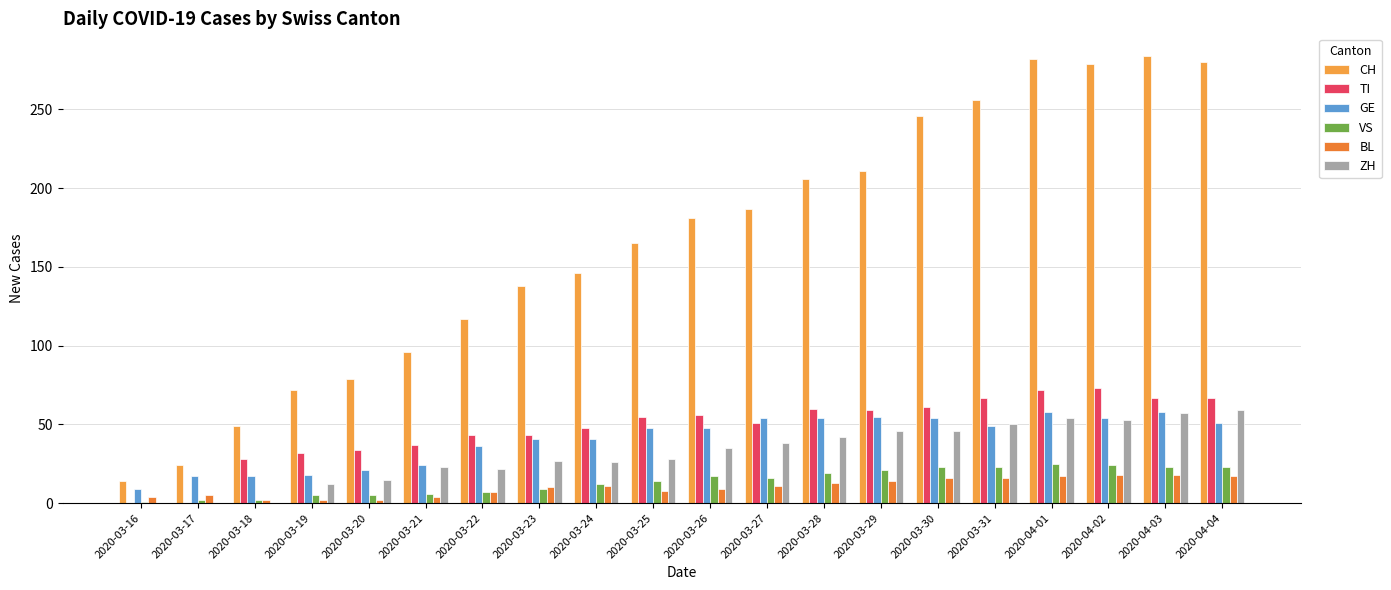

What is the sum of the TI values at 2020-03-18 and 2020-03-22?

71